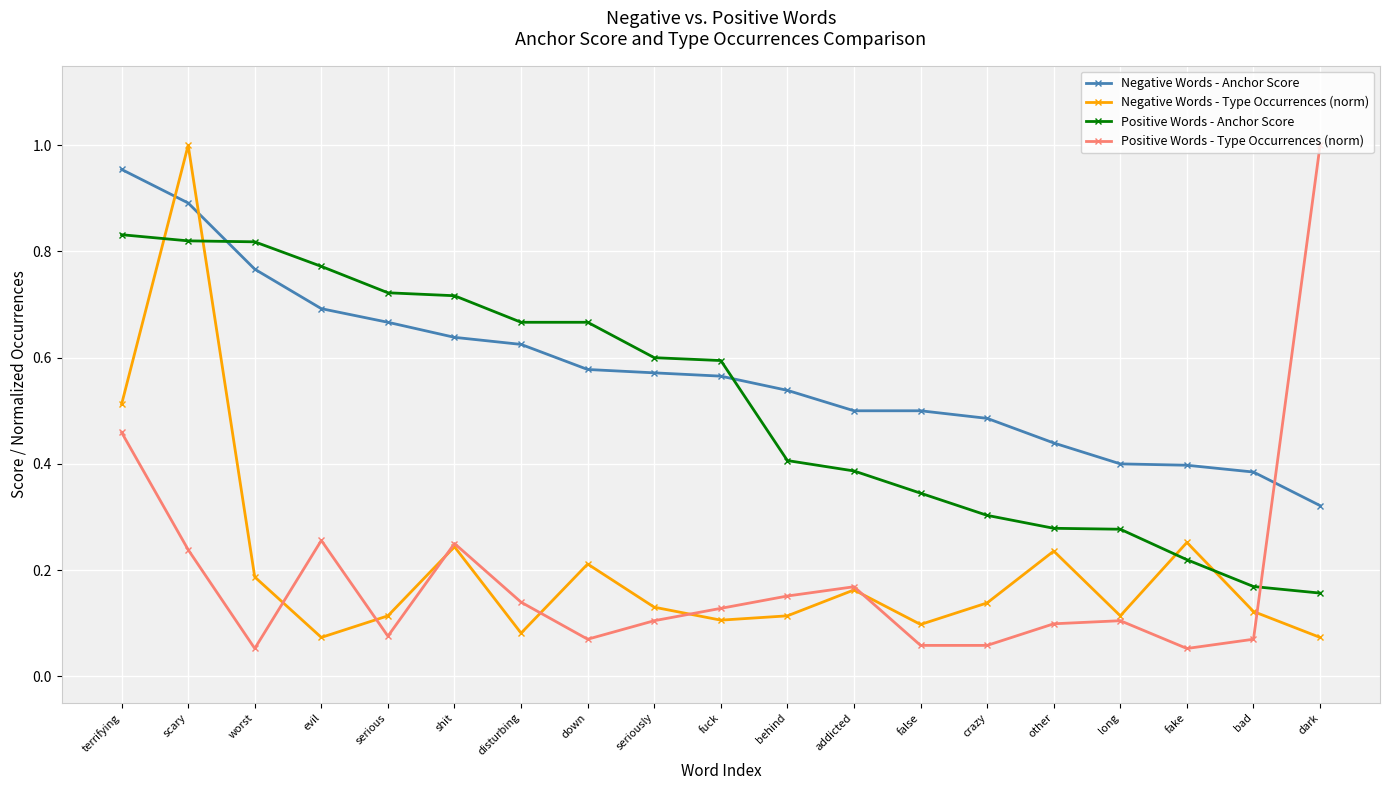

What position from the left is worst?

3